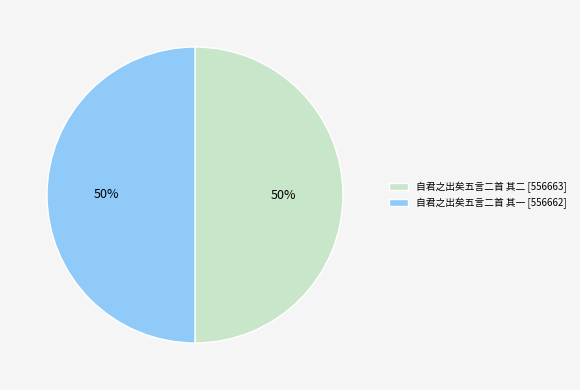

The 自君之出矣五言二首 其二 slice represents 42% of the pie. True or false?

False